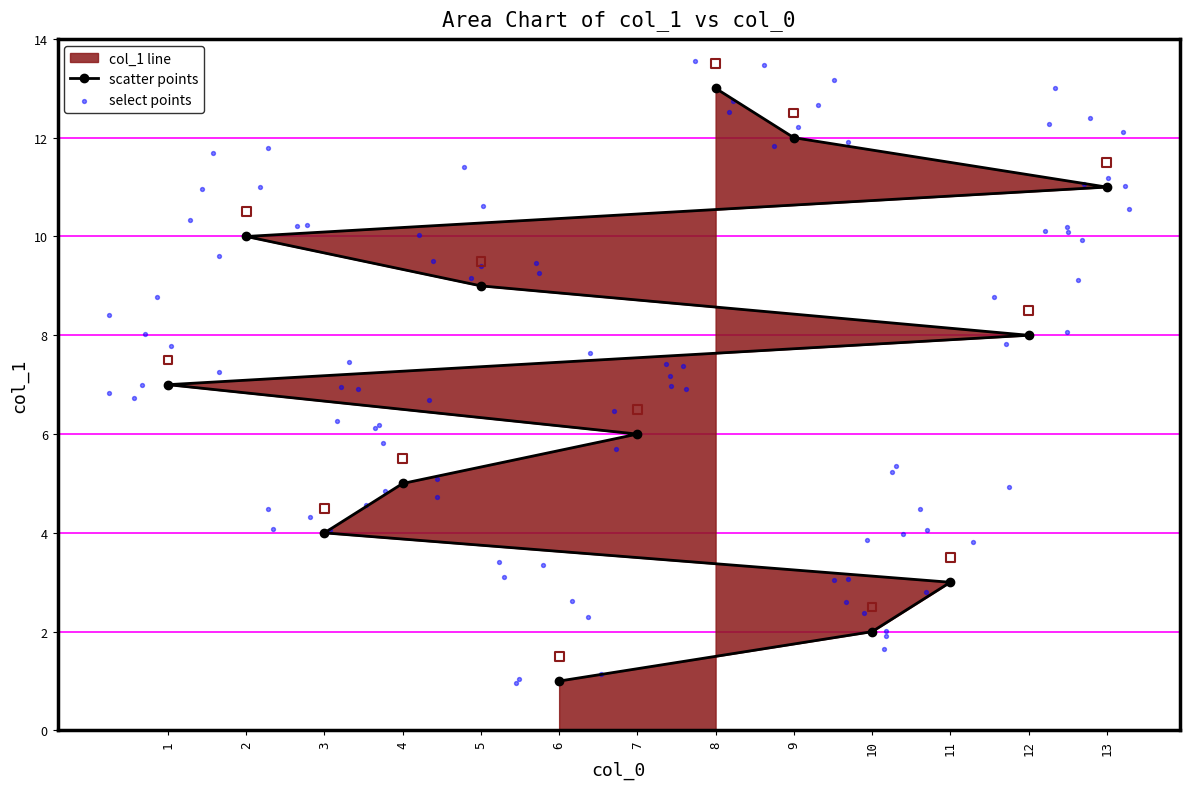

What is the change in value from 10 to 1?

+5